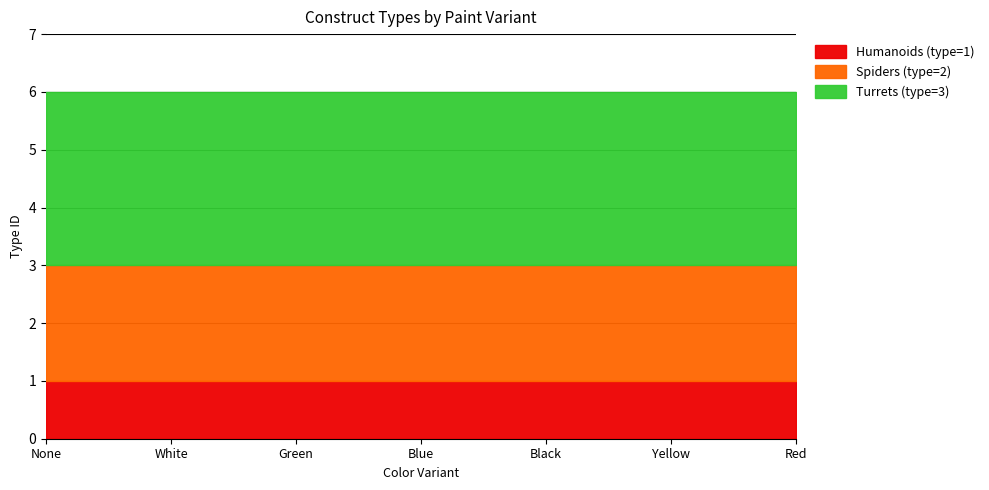

How many lines are shown in the chart?

3